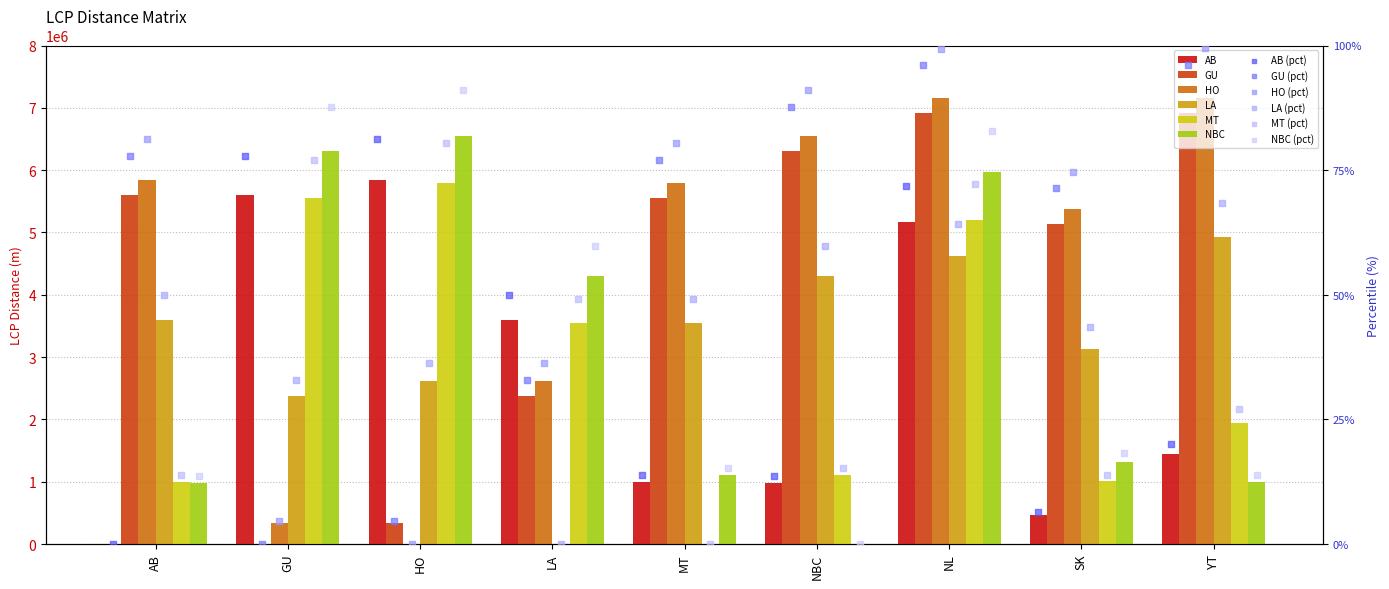

Which series reaches the maximum Y coordinate?

HO